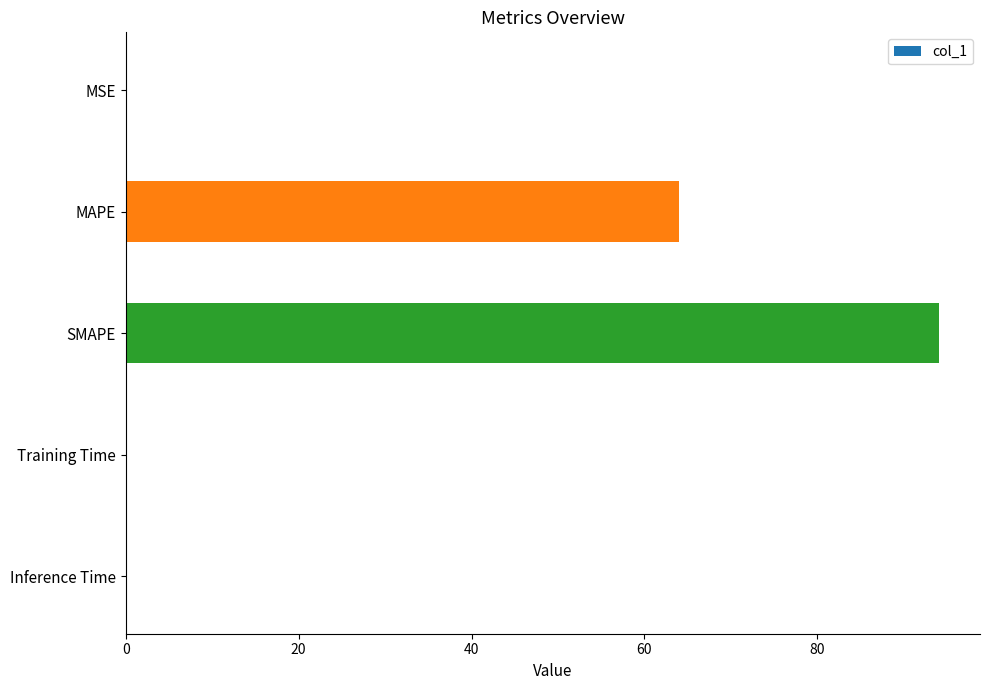

How many distinct data groups are displayed?

1